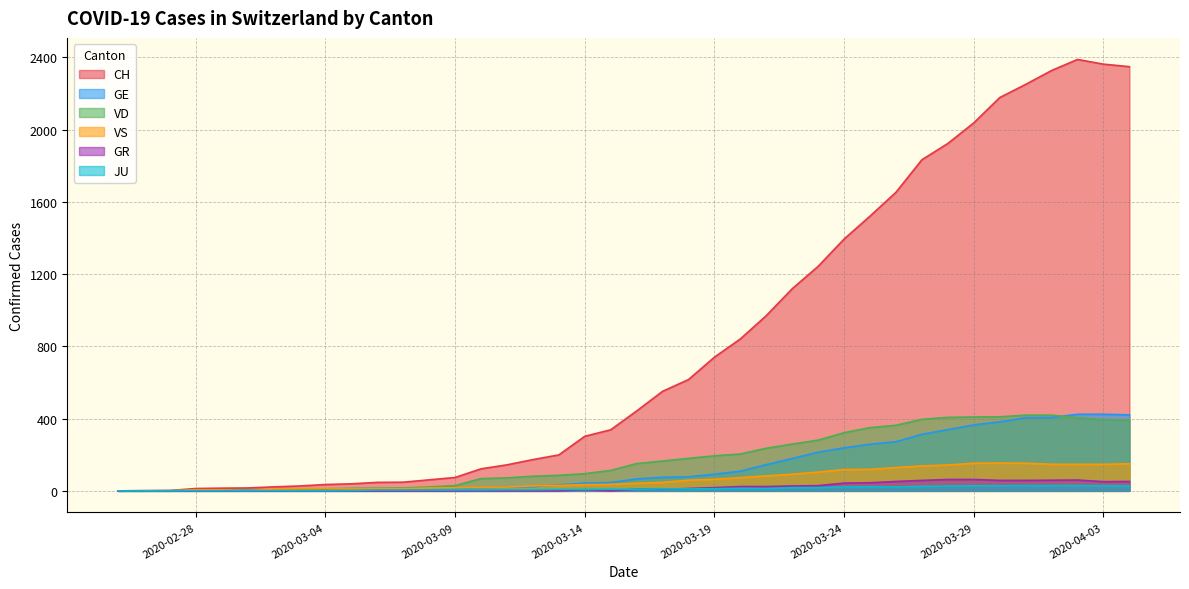

What is the total value across all series at 2020-03-25?

2316